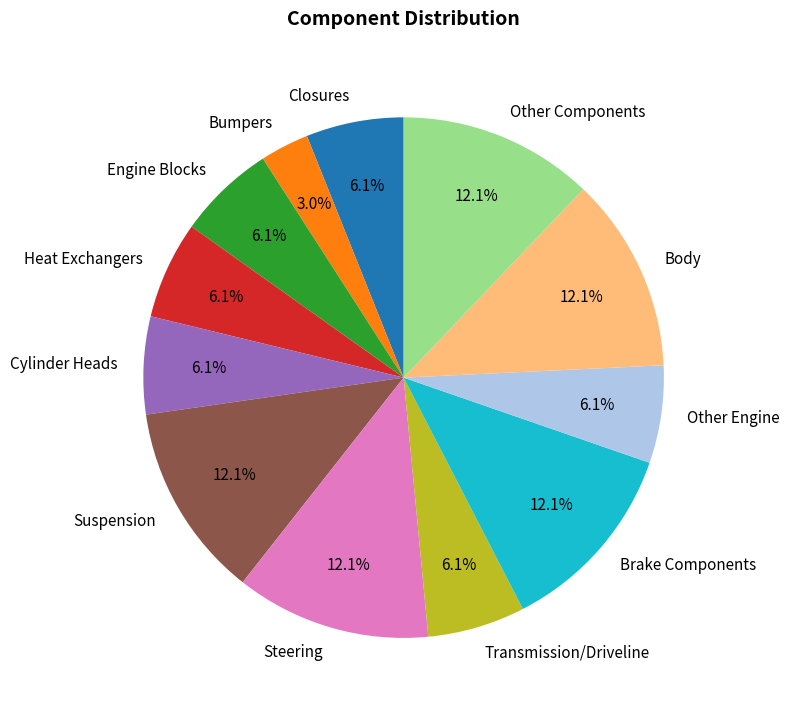

True or false: Other Components accounts for 12% of the total.

True